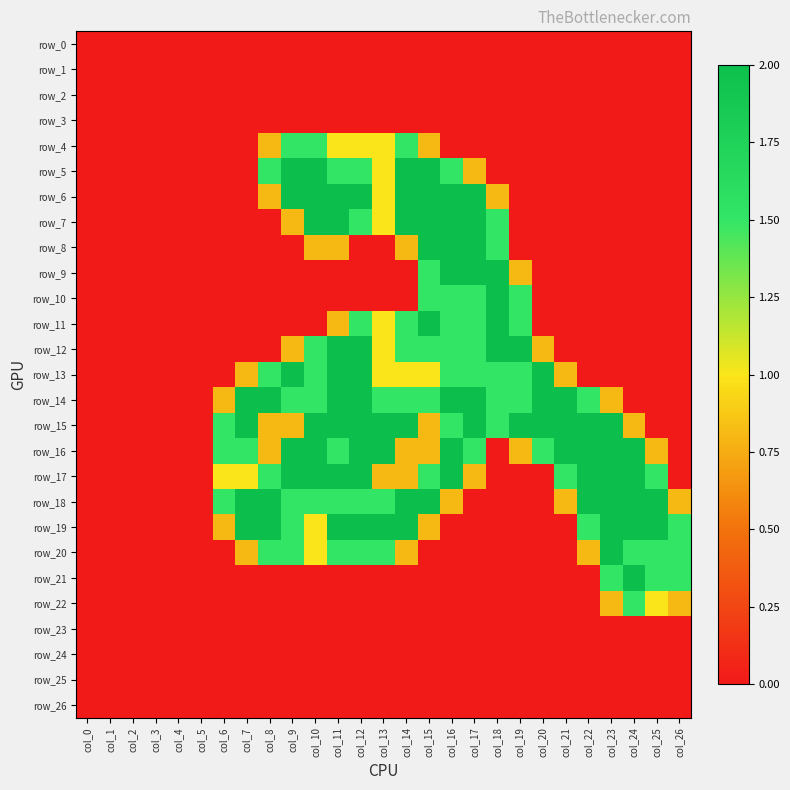

True or false: row_2 has a value of 0.0 at col_11.

True